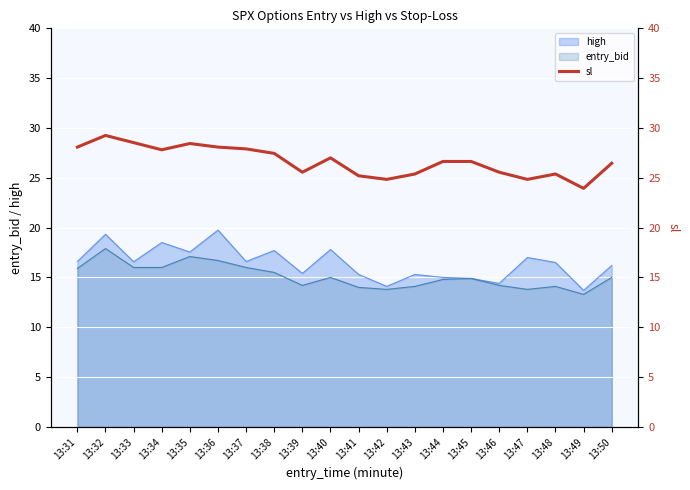

Is it true that high equals 17.6 at 13:35?

True